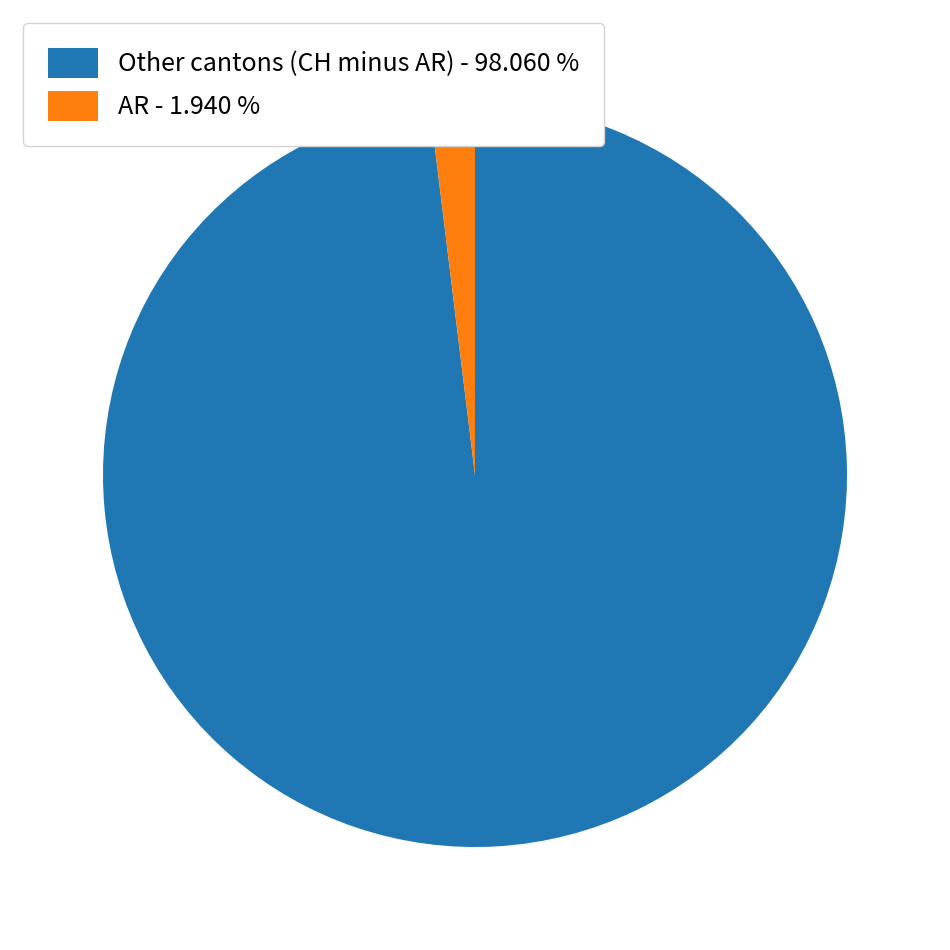

Which category has the biggest portion of the pie?

Other cantons (CH minus AR) - 98.060 %